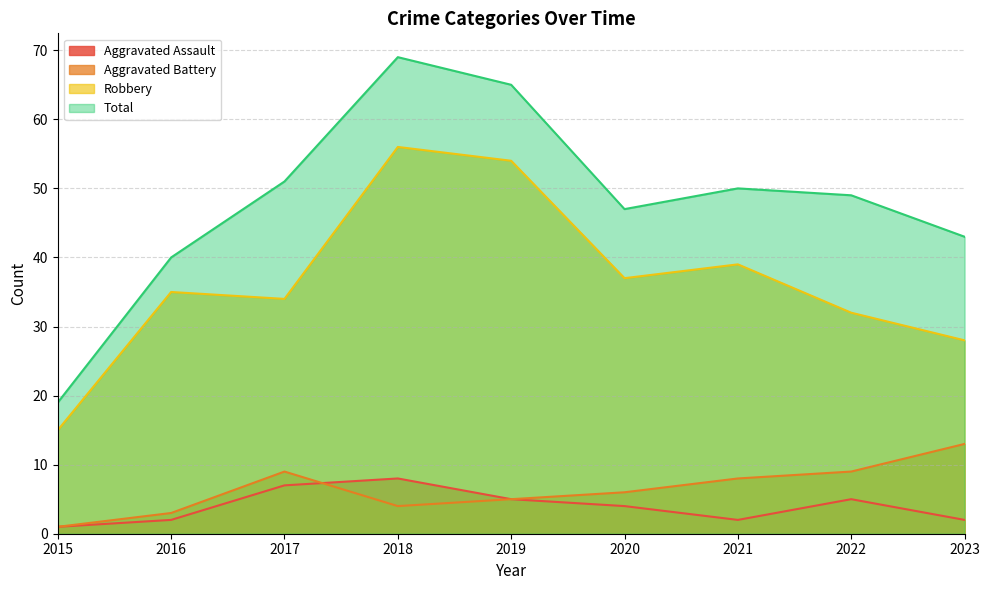

True or false: Aggravated Assault and Robbery intersect in this chart.

False